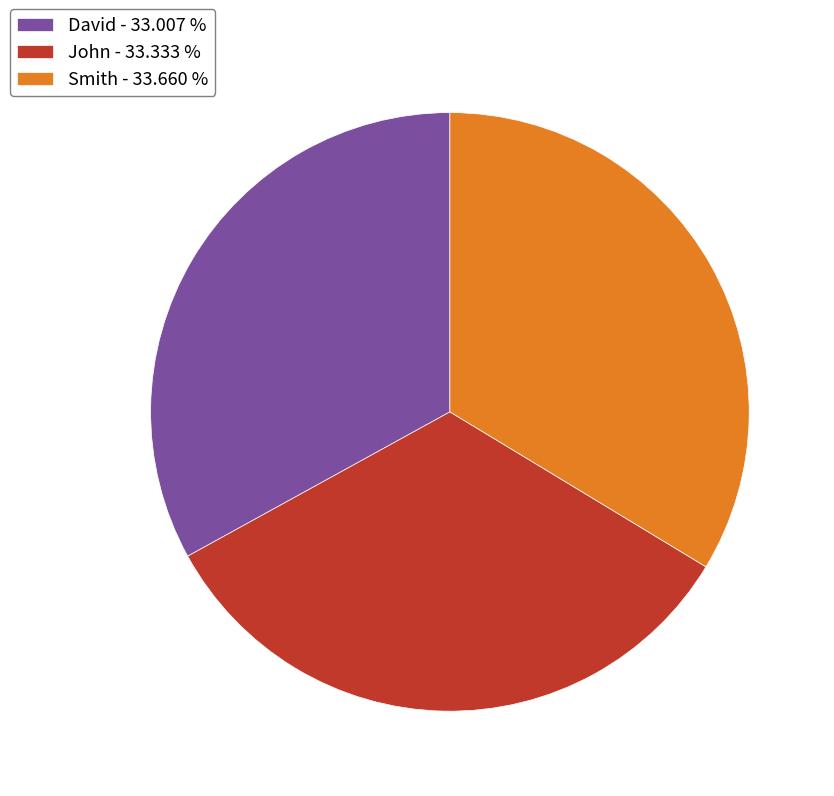

How many segments does this pie chart have?

3